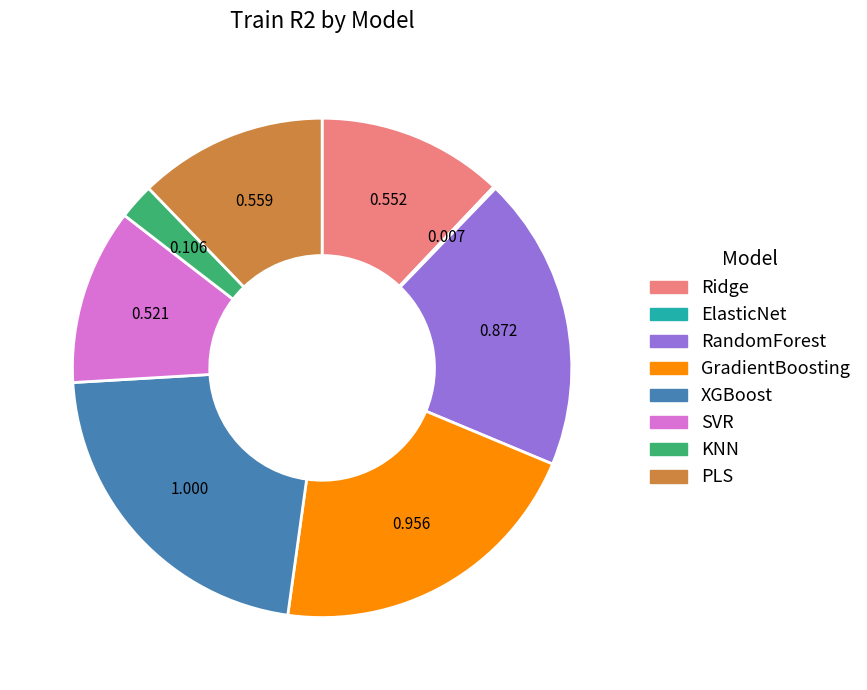

Is there any slice that represents more than half of the pie?

No